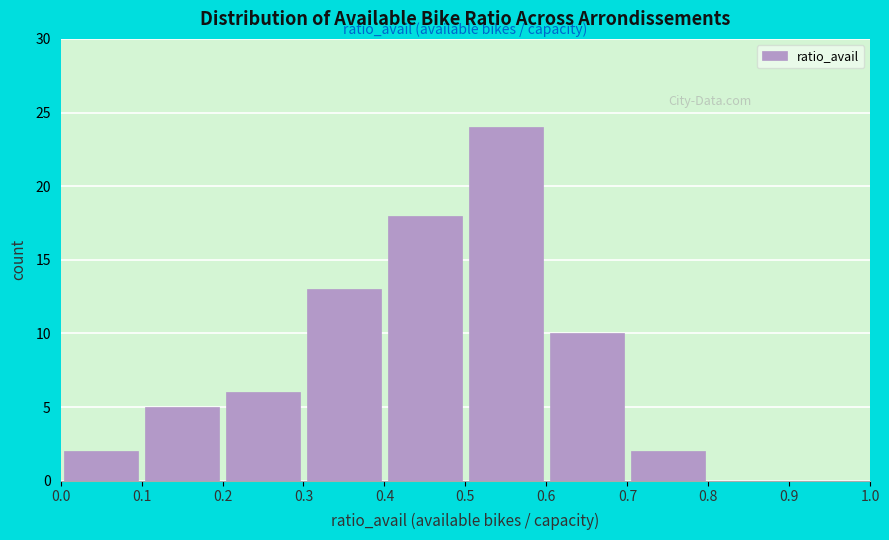

Reading left to right, list every bar in this chart as the range it spans on the x-axis followed by its height. The values are not printed on the chart, so give them approximately, as read against the axis.

0.0 to 0.1: 2
0.1 to 0.2: 5
0.2 to 0.3: 6
0.3 to 0.4: 13
0.4 to 0.5: 18
0.5 to 0.6: 24
0.6 to 0.7: 10
0.7 to 0.8: 2
0.8 to 0.9: 0
0.9 to 1.0: 0